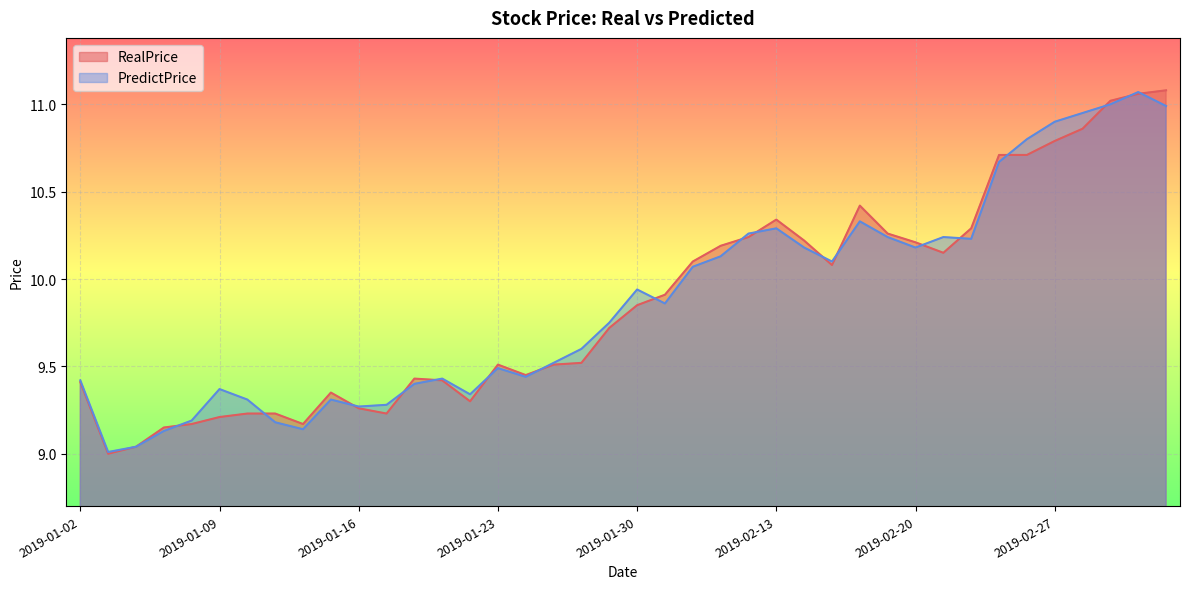

What is the value of the RealPrice point at the 15th from the left?

9.3